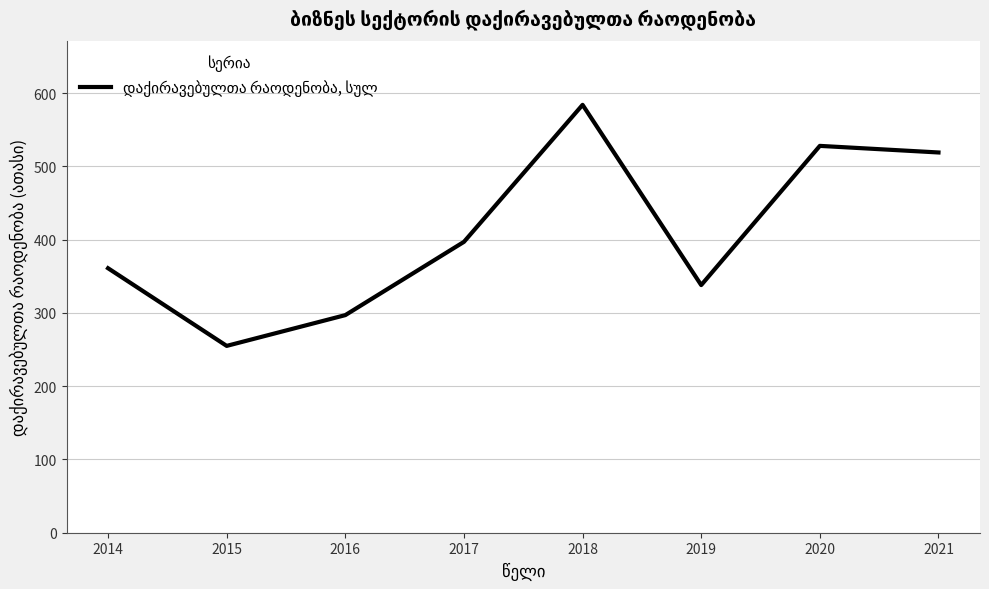

How many interior local peaks (higher than both neighbors) does the data have?

2